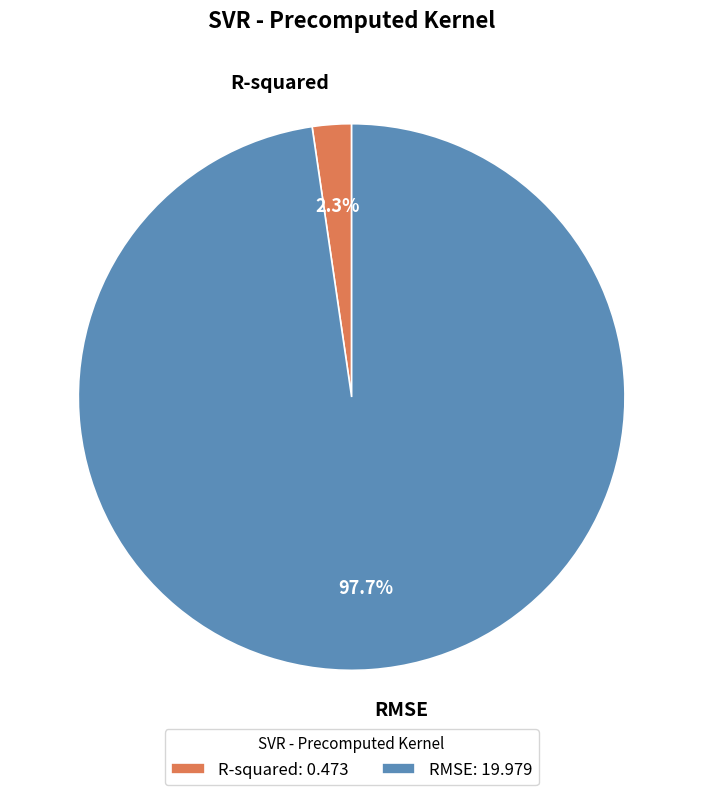

What is the majority slice?

RMSE